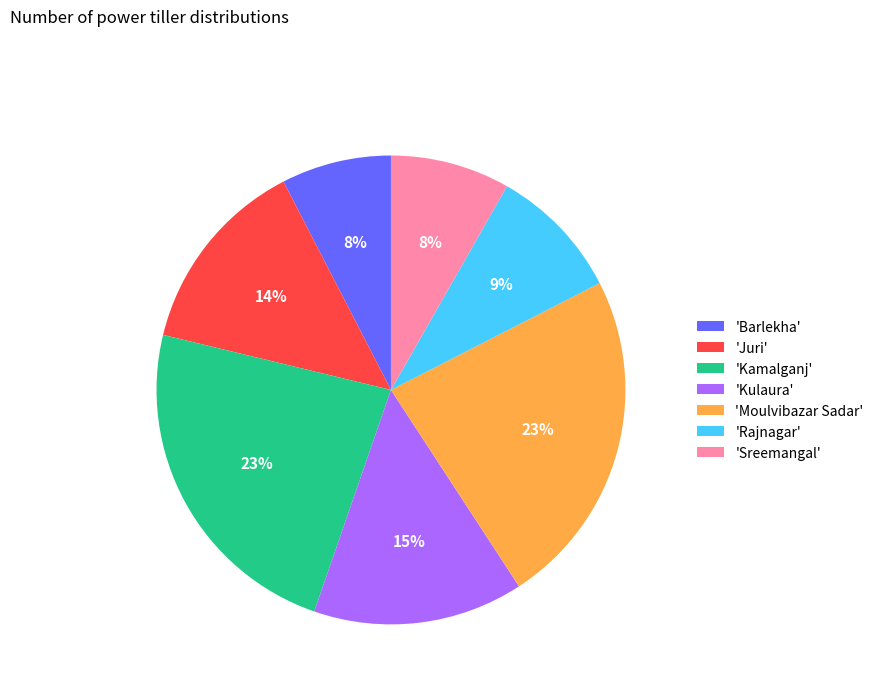

Does 'Juri' represent more than half of the total?

No